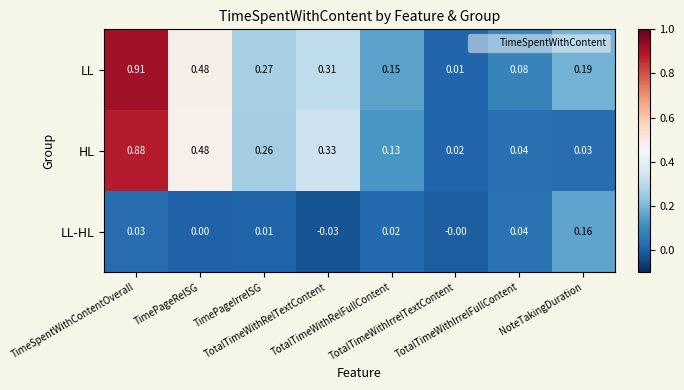

At which category is the sum across all series the highest?

TimeSpentWithContentOverall